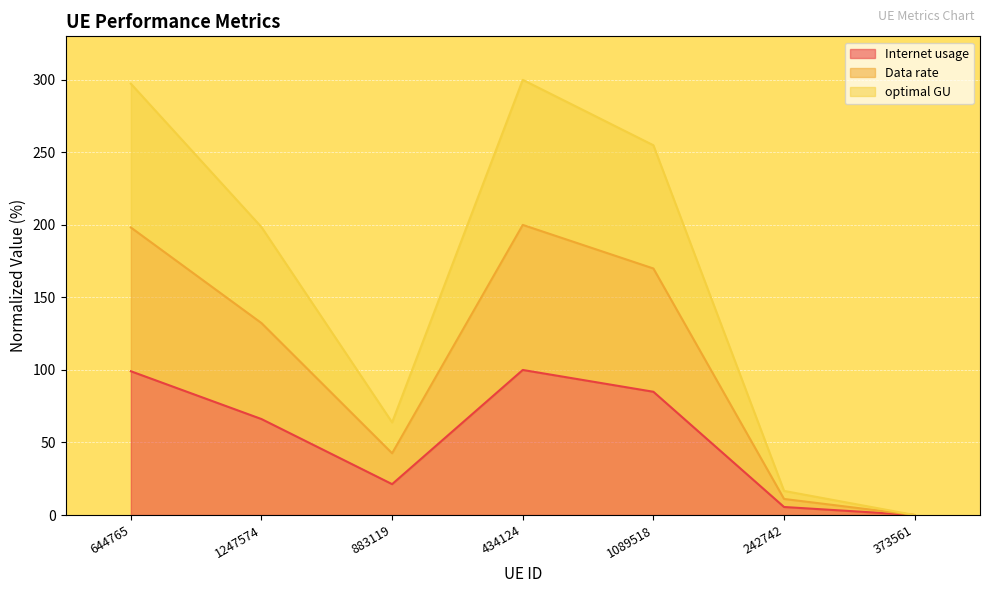

What value does the optimal GU series have at 242742?

16.6